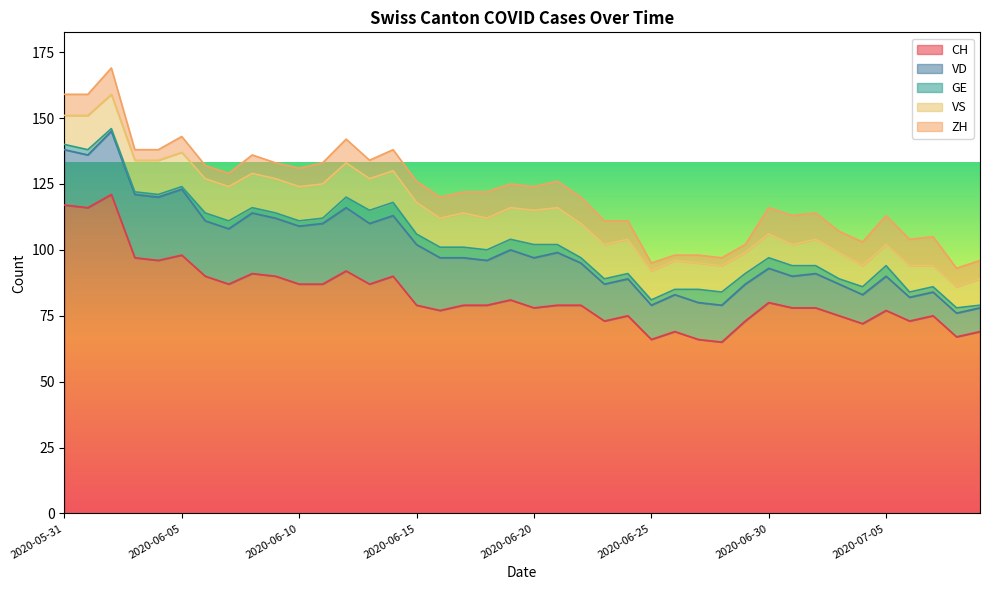

Count the number of data series in this chart.

5